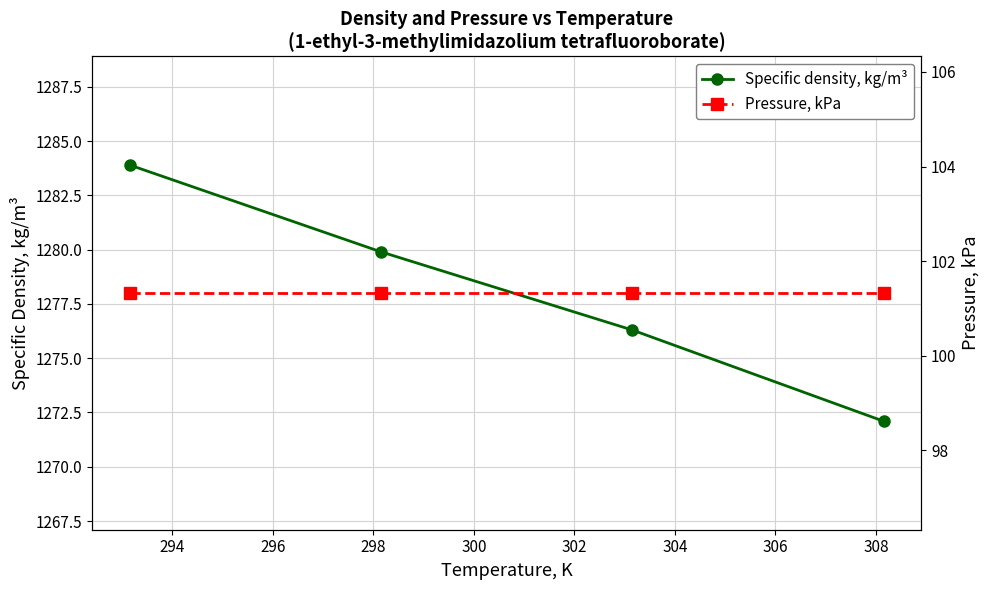

Reading left to right, transcribe all the data shown in this chart.

Specific density, kg/m³: 1283.9	1279.9	1276.3	1272.1
Pressure, kPa: 101.3	101.3	101.3	101.3